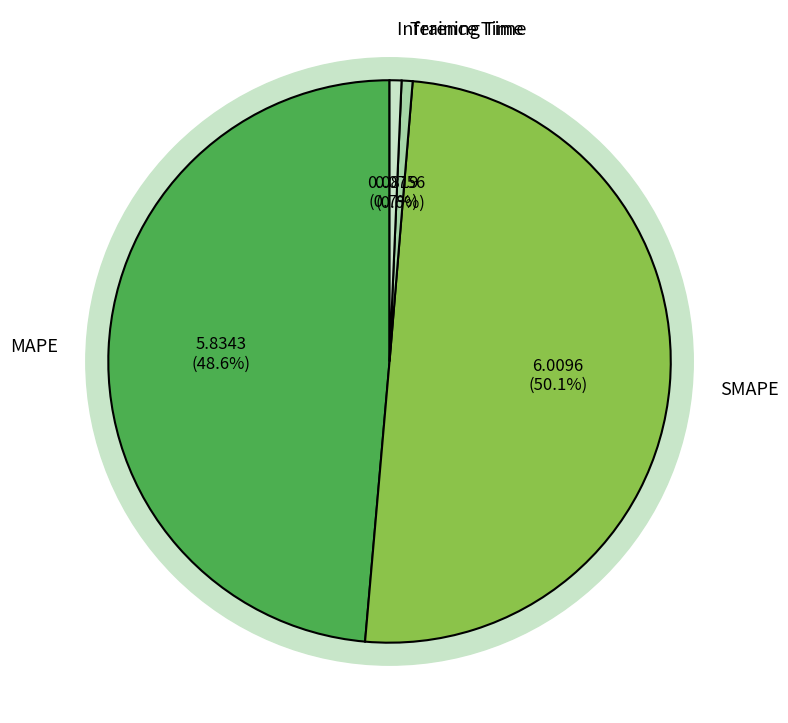

Which category has the smallest portion of the pie?

Training Time